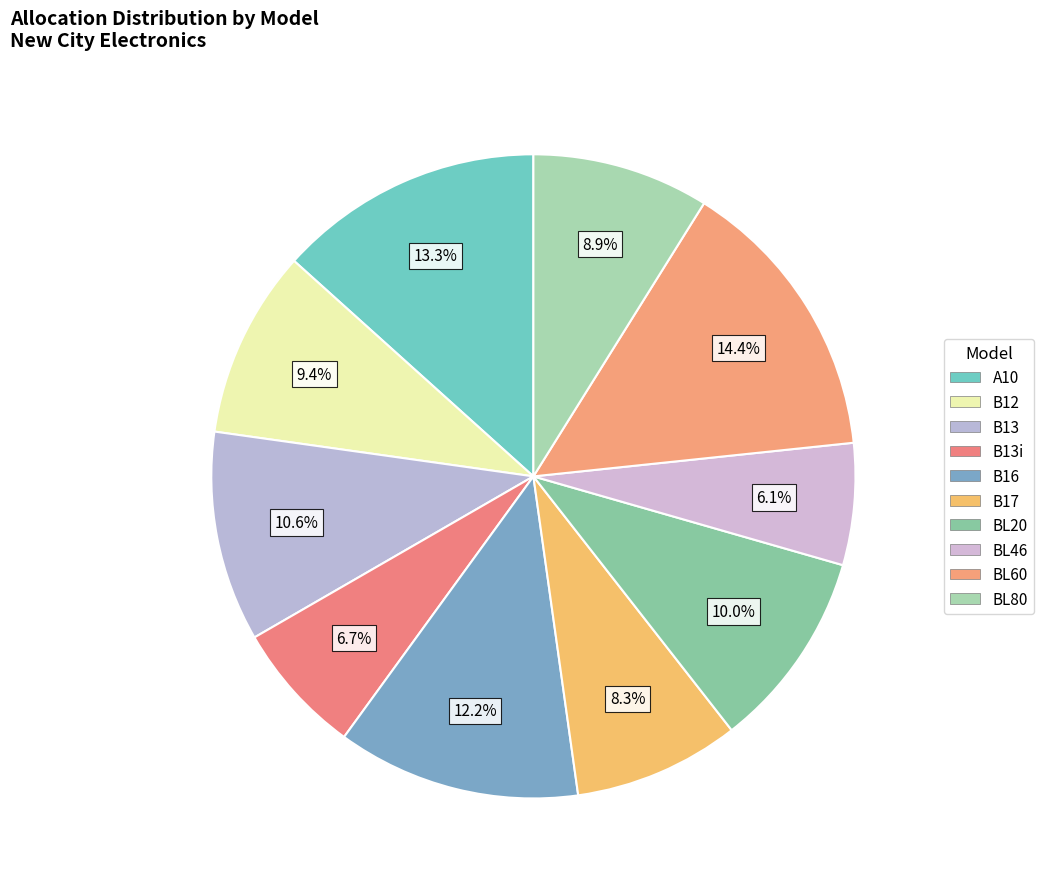

To the nearest percent, what is the difference between the largest and smallest slice percentages?

8%